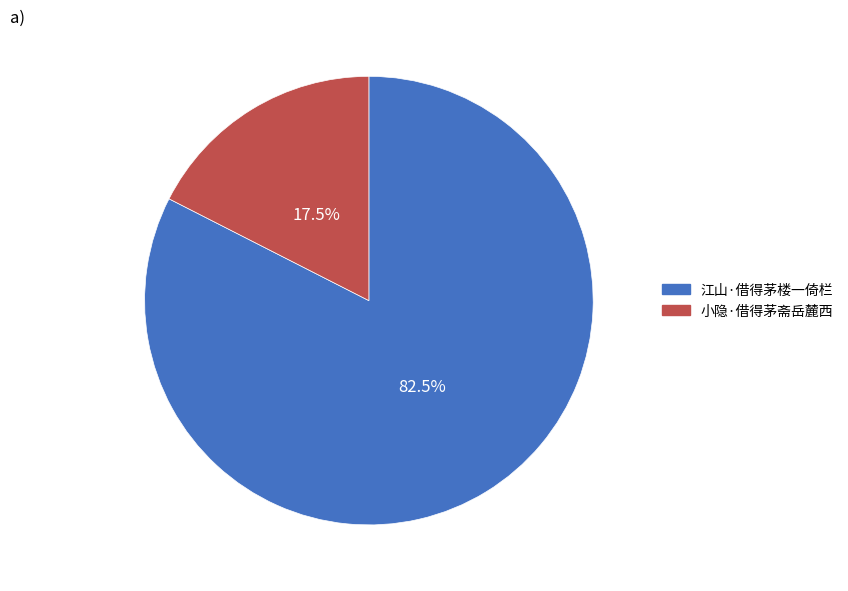

Rank the categories by value from highest to lowest.

江山·借得茅楼一倚栏, 小隐·借得茅斋岳麓西